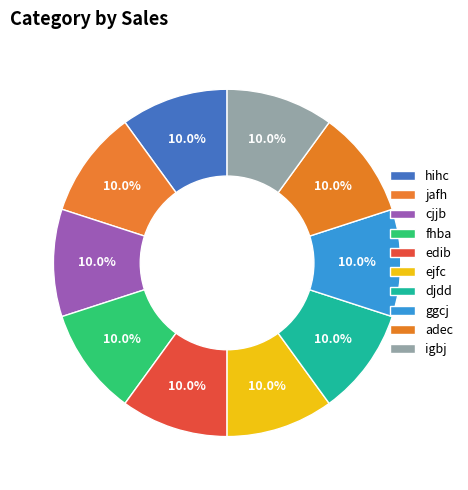

What is the total percentage of cjjb and fhba?

20.0%